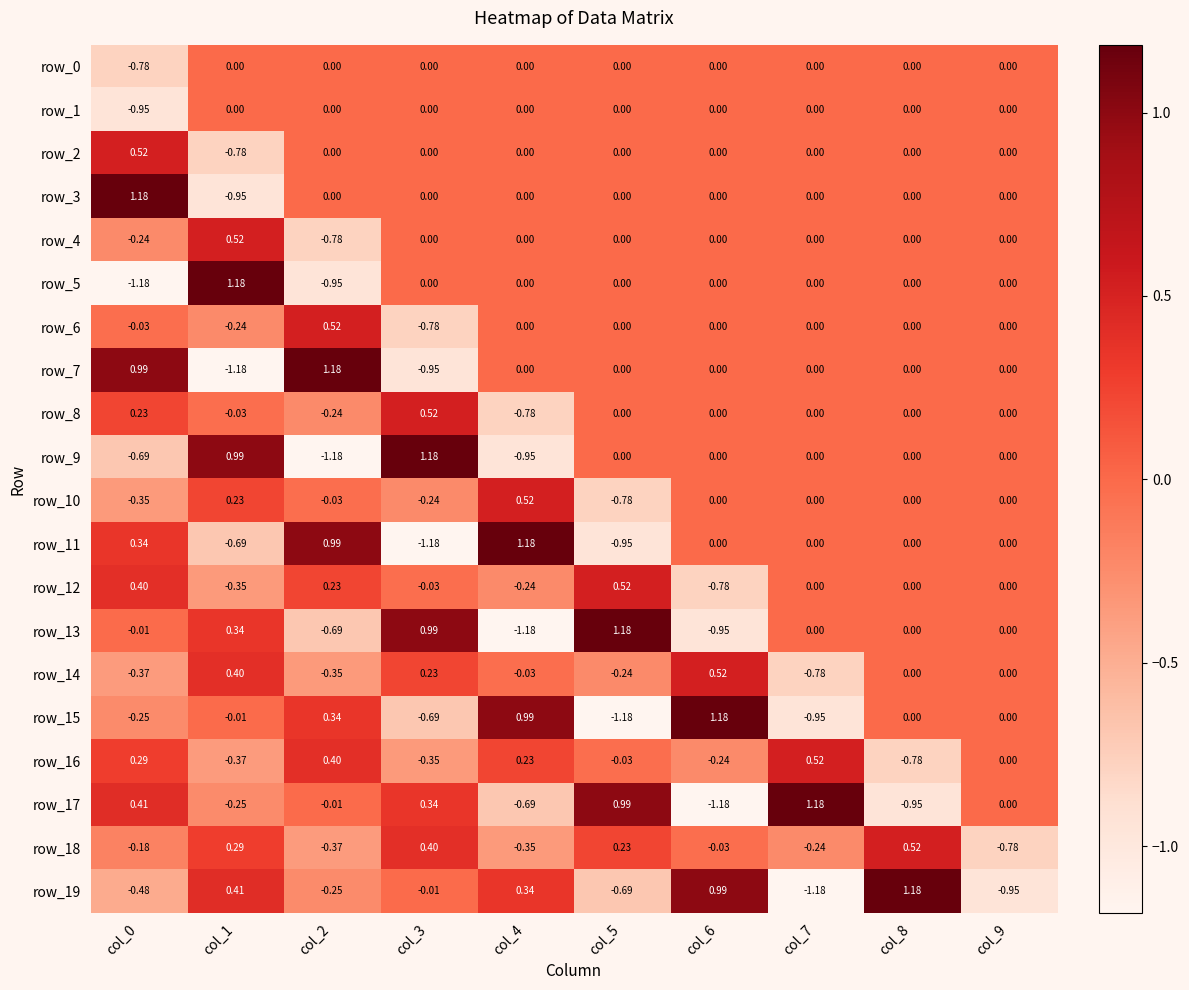

What is the difference between the second highest and minimum values in the row_6 series?

0.8